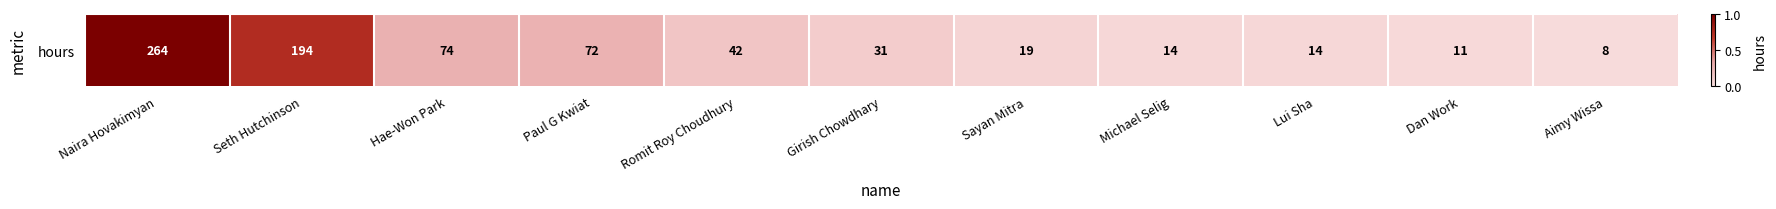

What is the difference between the maximum and minimum values?

1.0